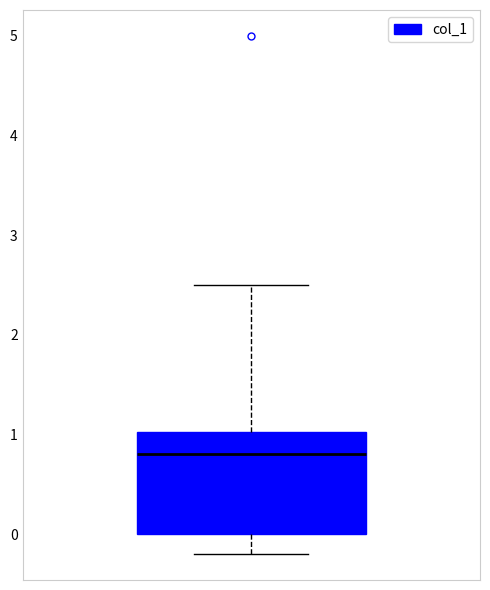

Read this box plot against the y-axis: the position of the median line, the range covered by the box, and the ends of both whiskers. The values are not printed on the chart, so give them approximately, as read against the axis.

median 0.8, box 0.0 to 1.0, whiskers -0.2 to 2.5